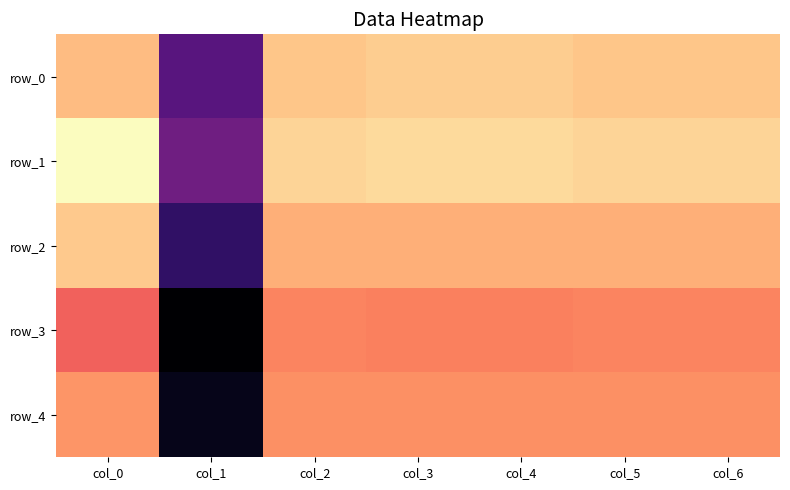

Read the row_3 value at col_0.

0.4